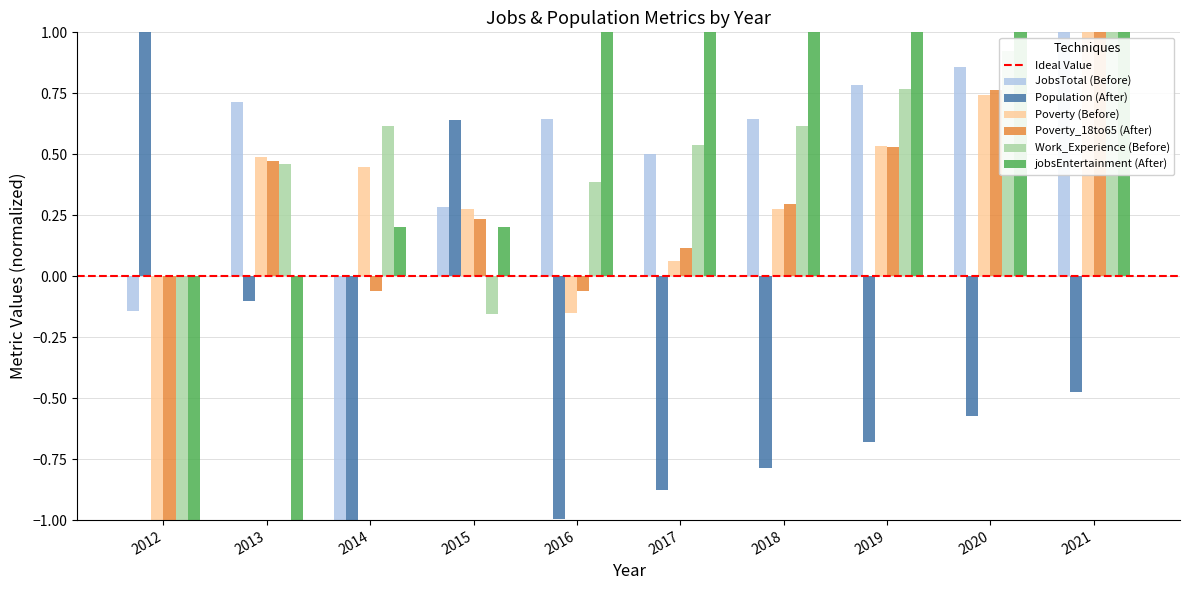

Is it true that Population (After) equals -1.0 at 2019?

False